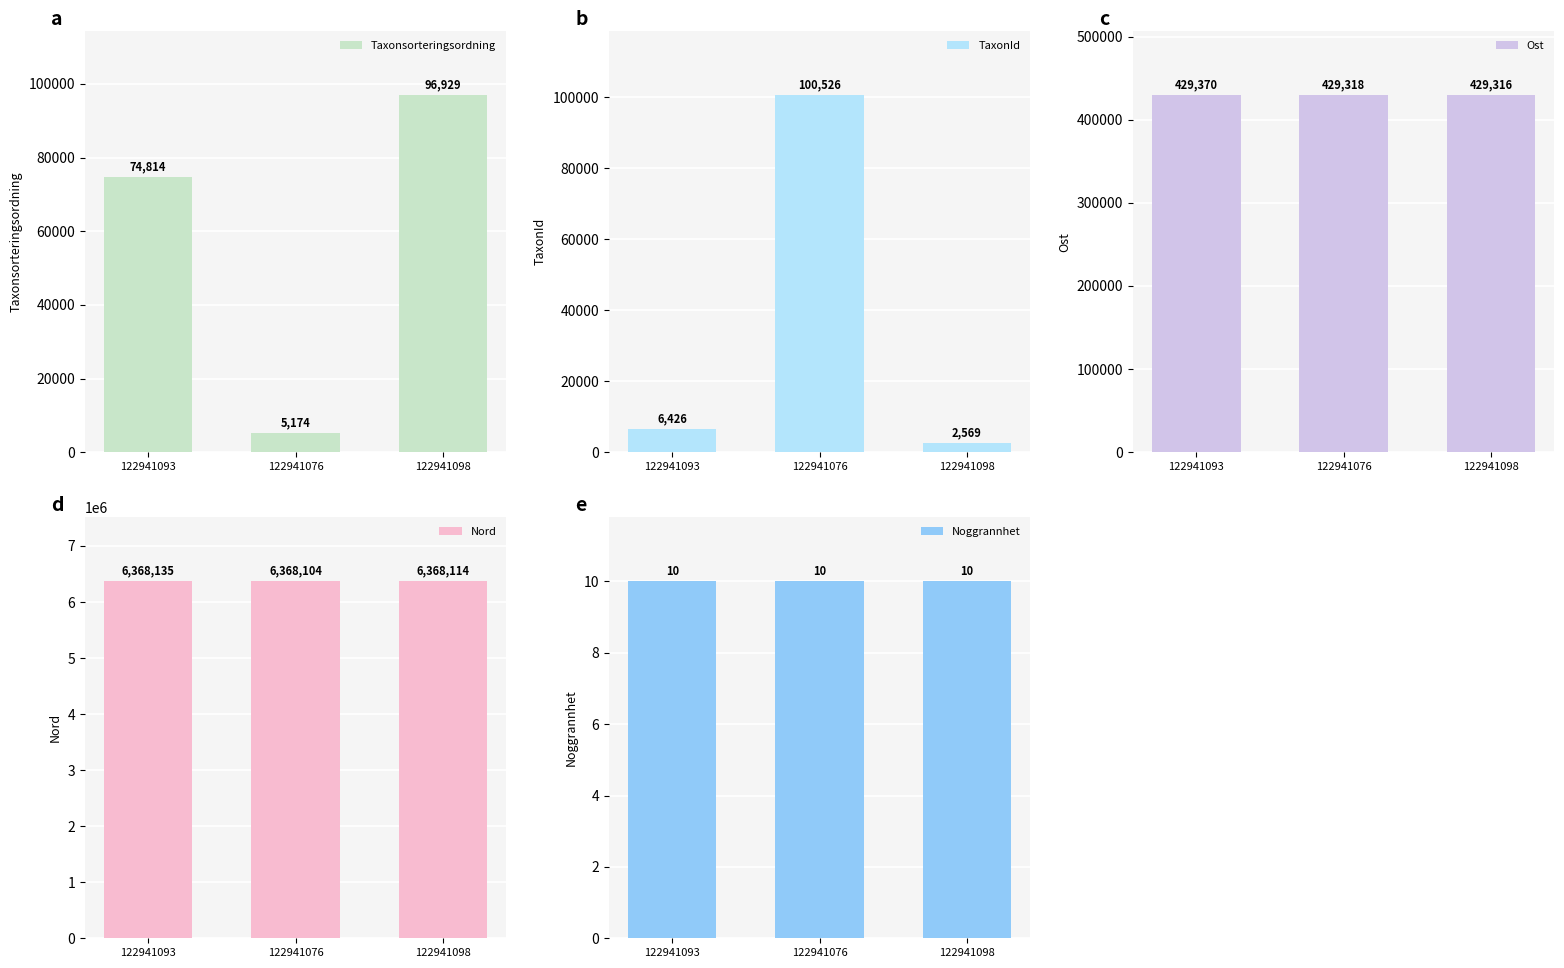

What is the difference between the maximum and minimum values in the Nord series?

31